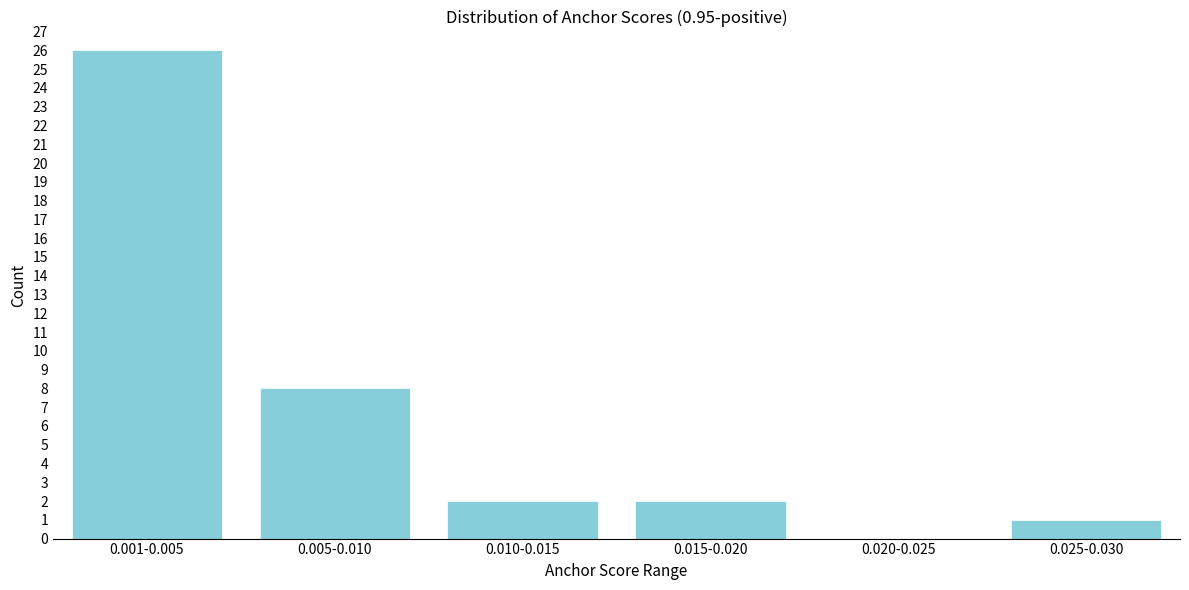

Reading right to left, what are all the values shown in this chart?

0.025-0.030=1	0.020-0.025=0	0.015-0.020=2	0.010-0.015=2	0.005-0.010=8	0.001-0.005=26